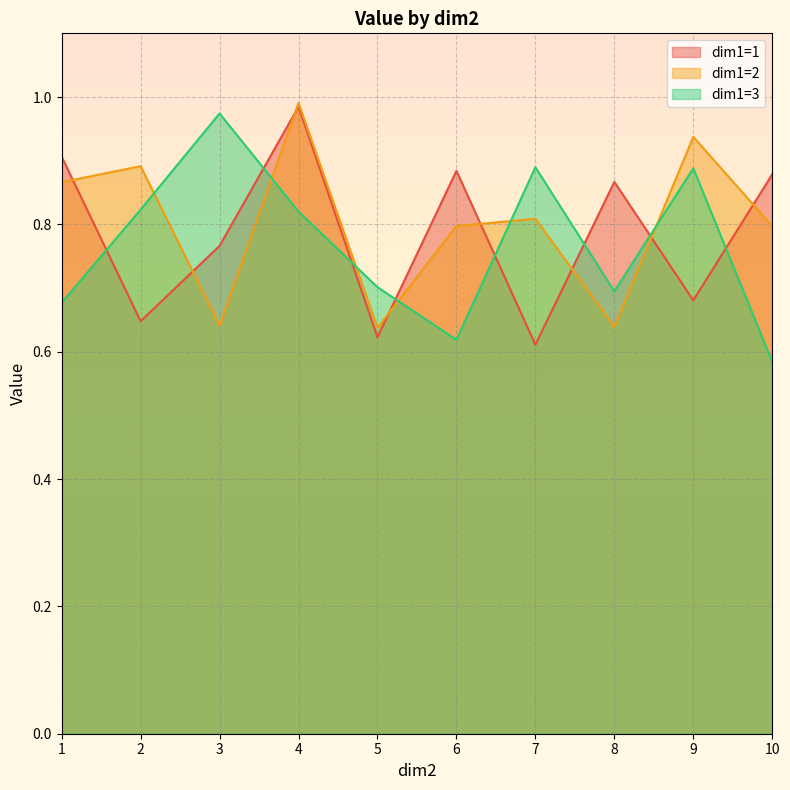

What is the approximate value of dim1=3 at 2?

0.8